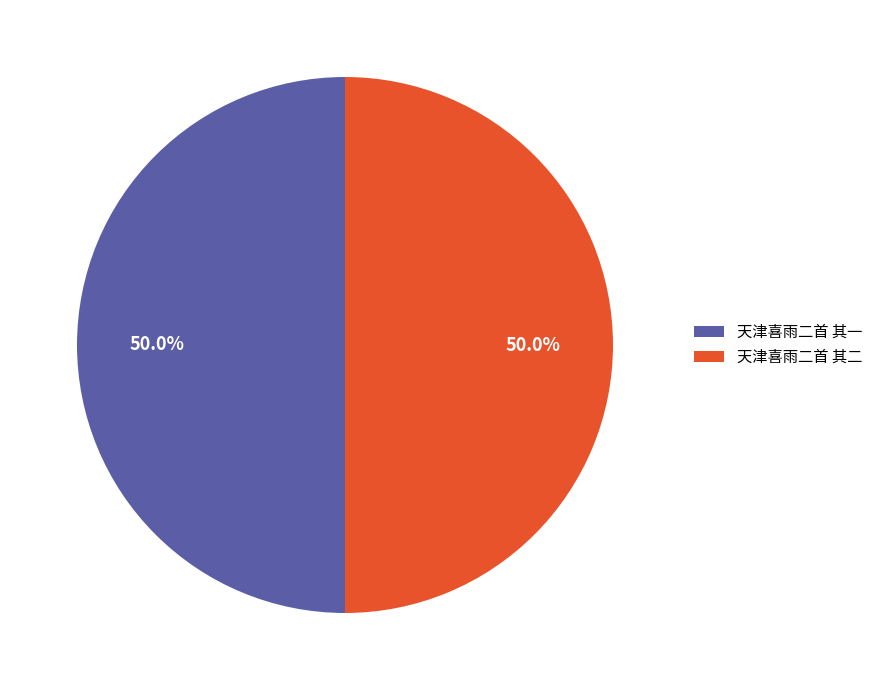

Approximately how many times larger is the value at 天津喜雨二首 其二 compared to 天津喜雨二首 其一?

1.0